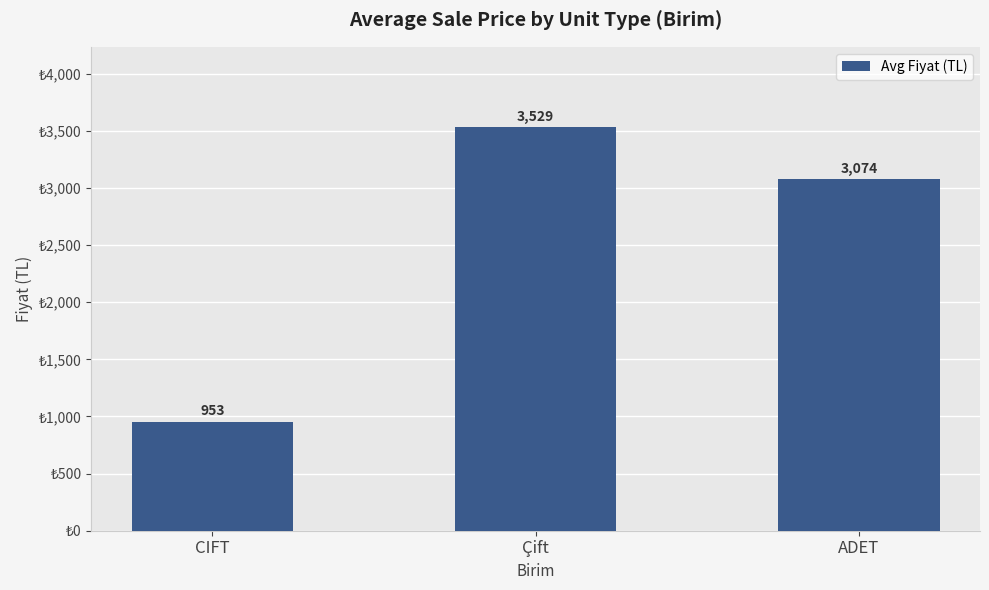

What is the label of the 2nd bar from the right?

Çift